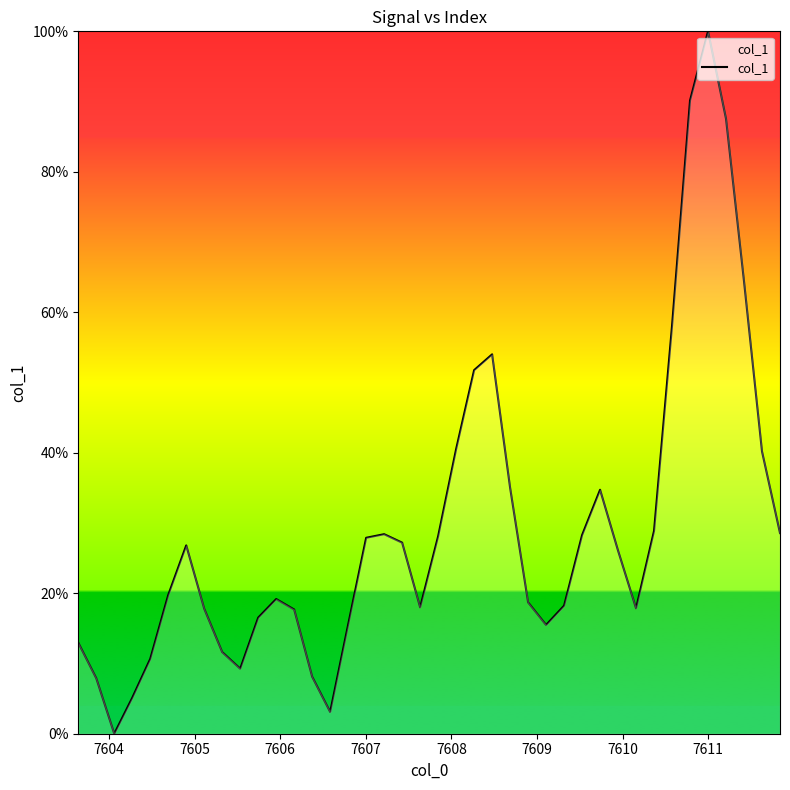

How many interior local valleys (lower than both neighbors) does the data have?

6